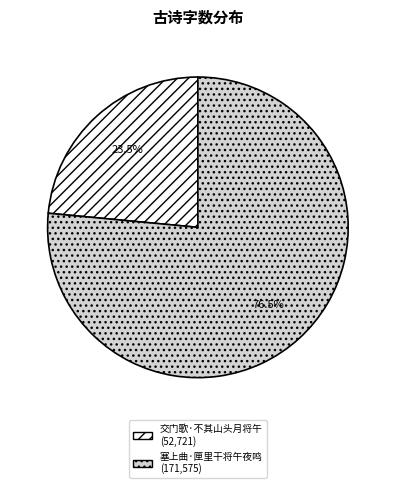

Is there a majority slice in this chart?

Yes